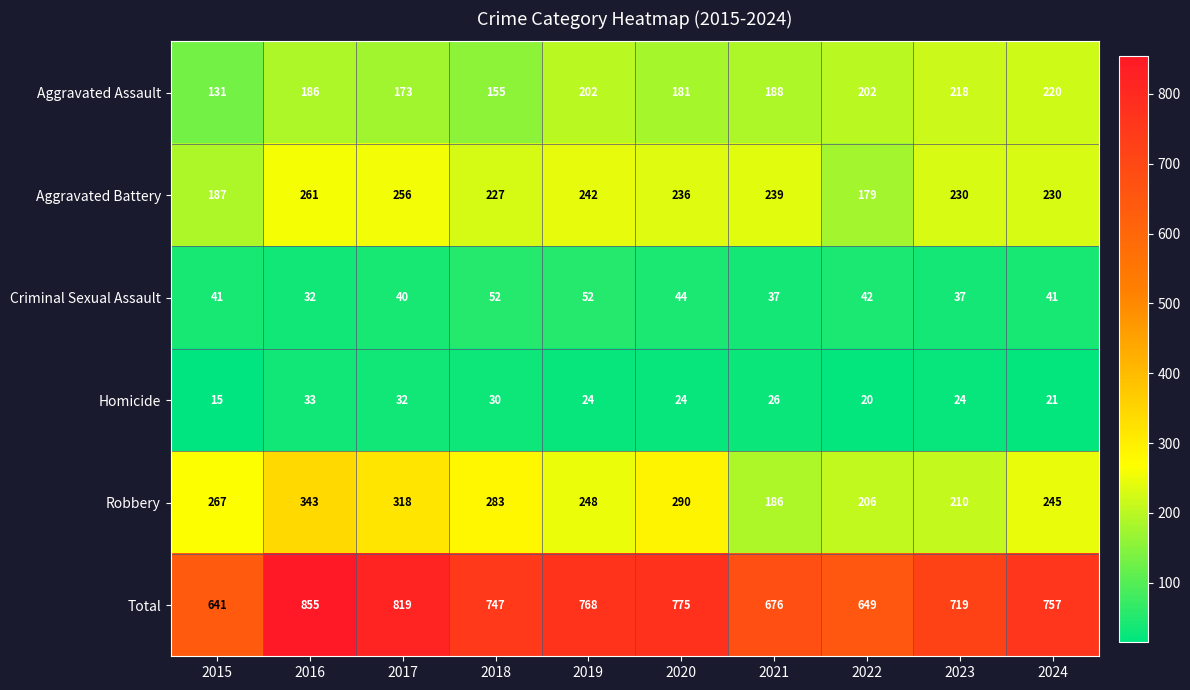

Which series has the largest total across all categories?

Total